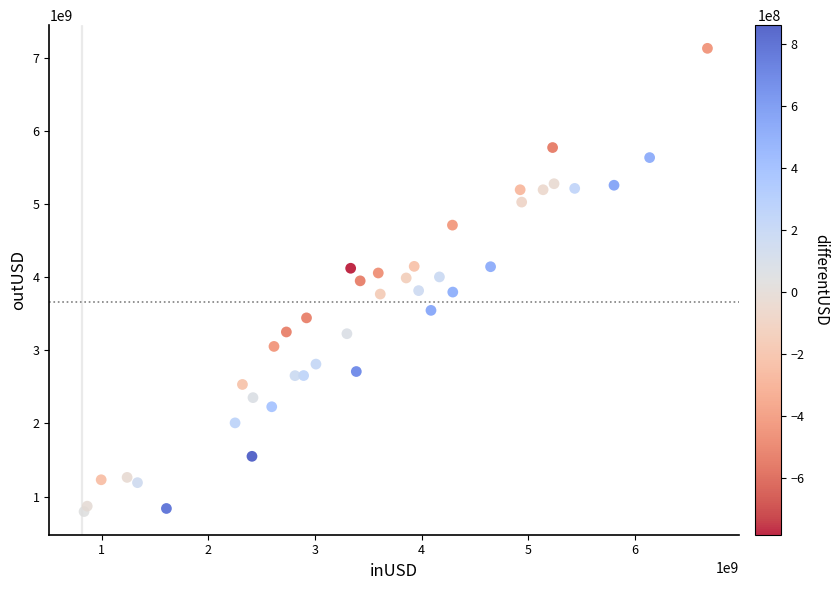

What is the range of Y values (max minus min)?

6330506368.9